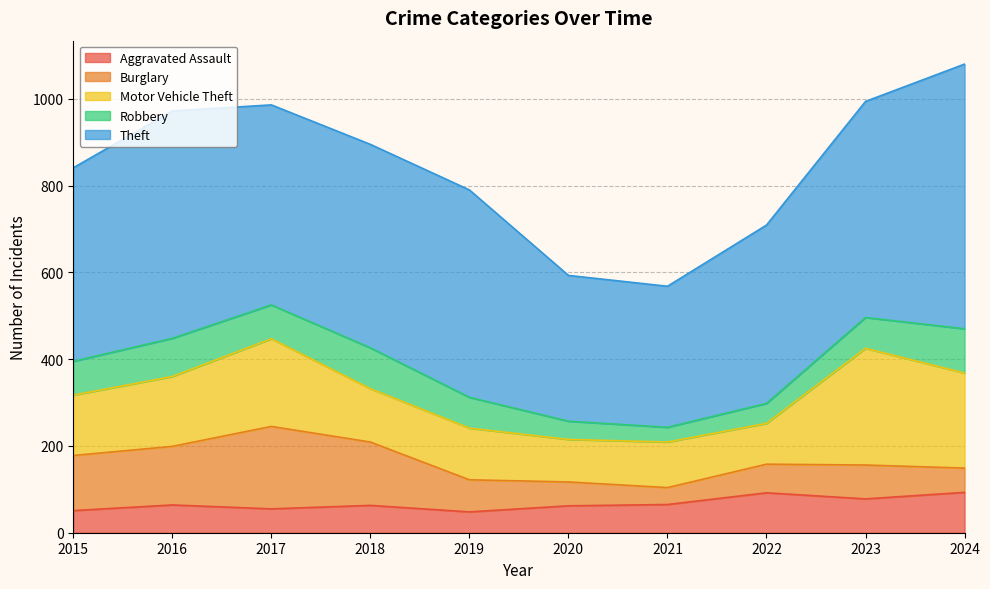

Is the value of Motor Vehicle Theft at 2020 greater than the value of Aggravated Assault at 2024?

Yes